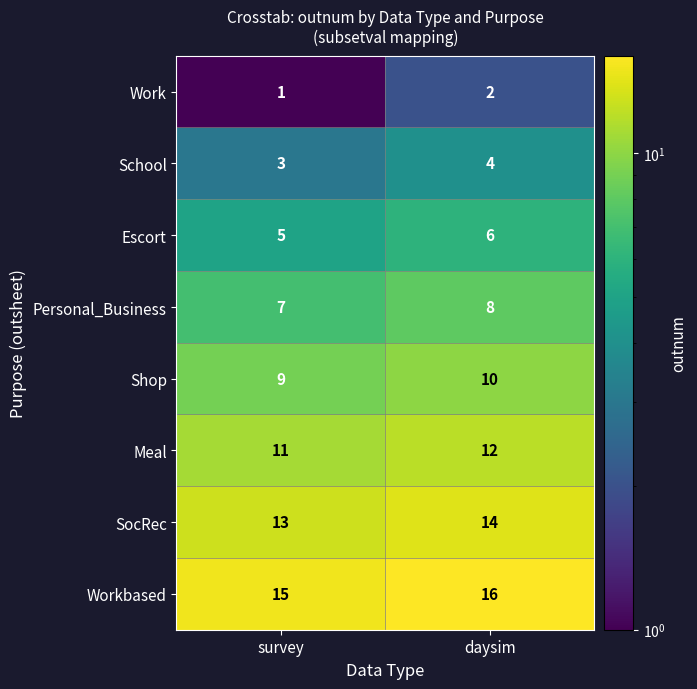

Reading left to right, extract all data points from this chart.

Work: survey=1	daysim=2
School: survey=3	daysim=4
Escort: survey=5	daysim=6
Personal_Business: survey=7	daysim=8
Shop: survey=9	daysim=10
Meal: survey=11	daysim=12
SocRec: survey=13	daysim=14
Workbased: survey=15	daysim=16